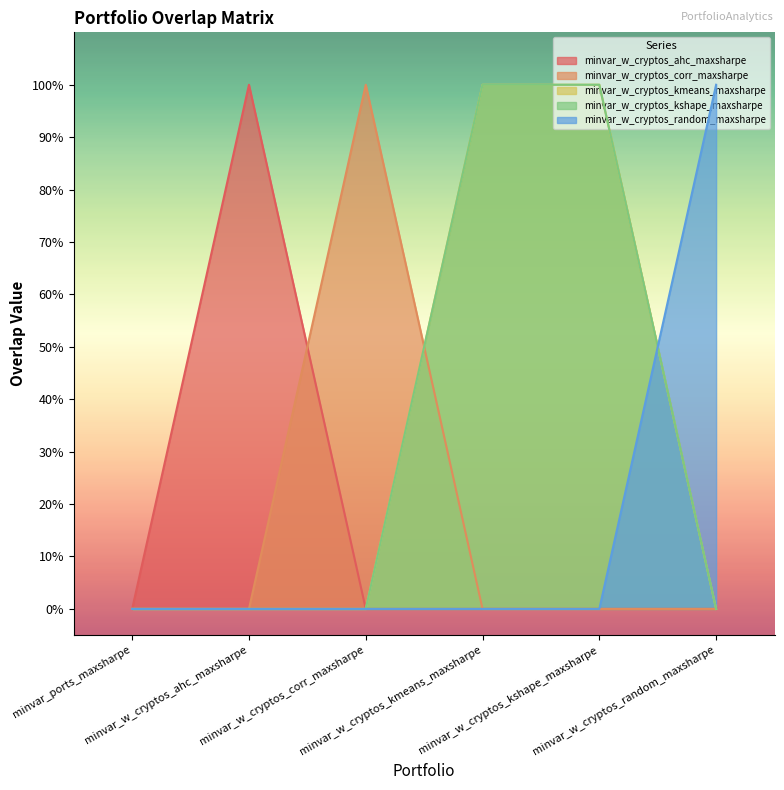

What is the maximum value shown in the chart?

1